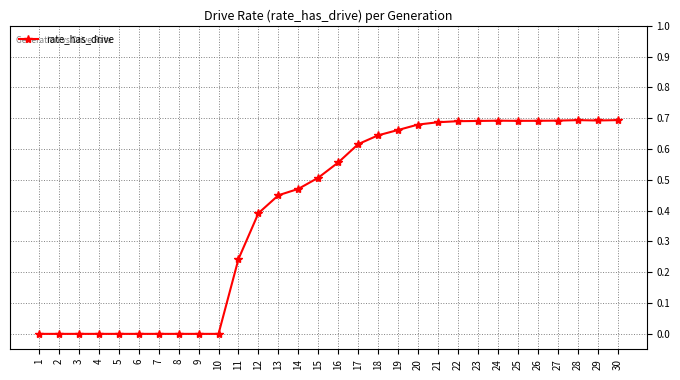

The value at 22 is 0.7. True or false?

True